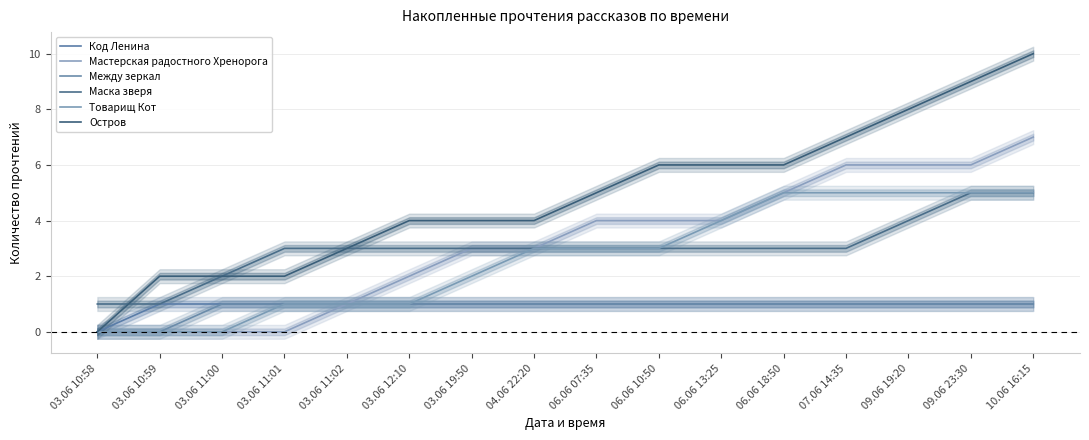

True or false: Код Ленина and Мастерская радостного Хренорога cross at least once.

False